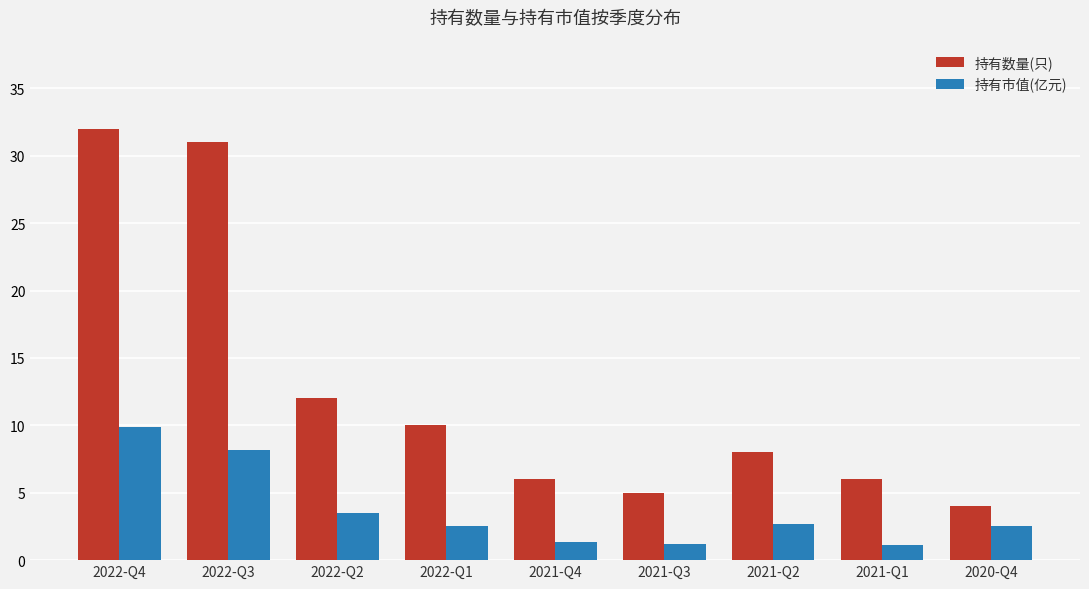

At which label is 持有数量(只) closest to 18?

2022-Q2